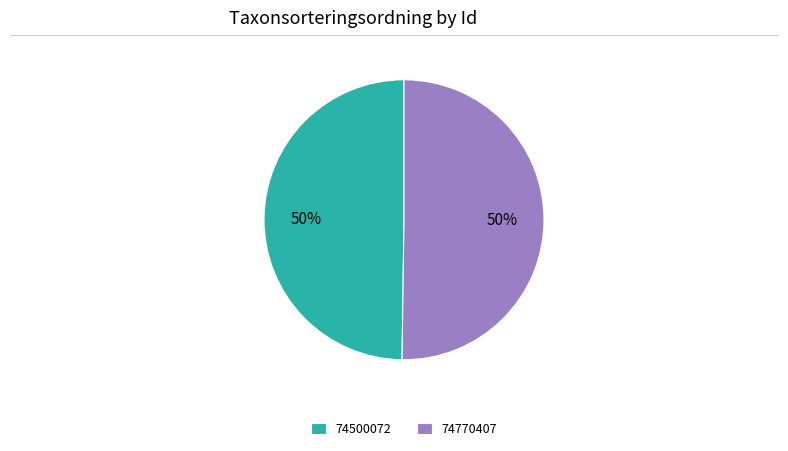

What percentage is the 74500072 slice, to the nearest percent?

50%